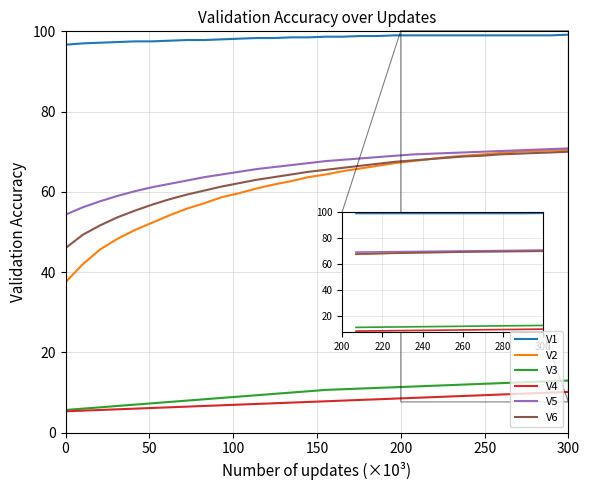

True or false: V2 and V4 intersect in this chart.

False